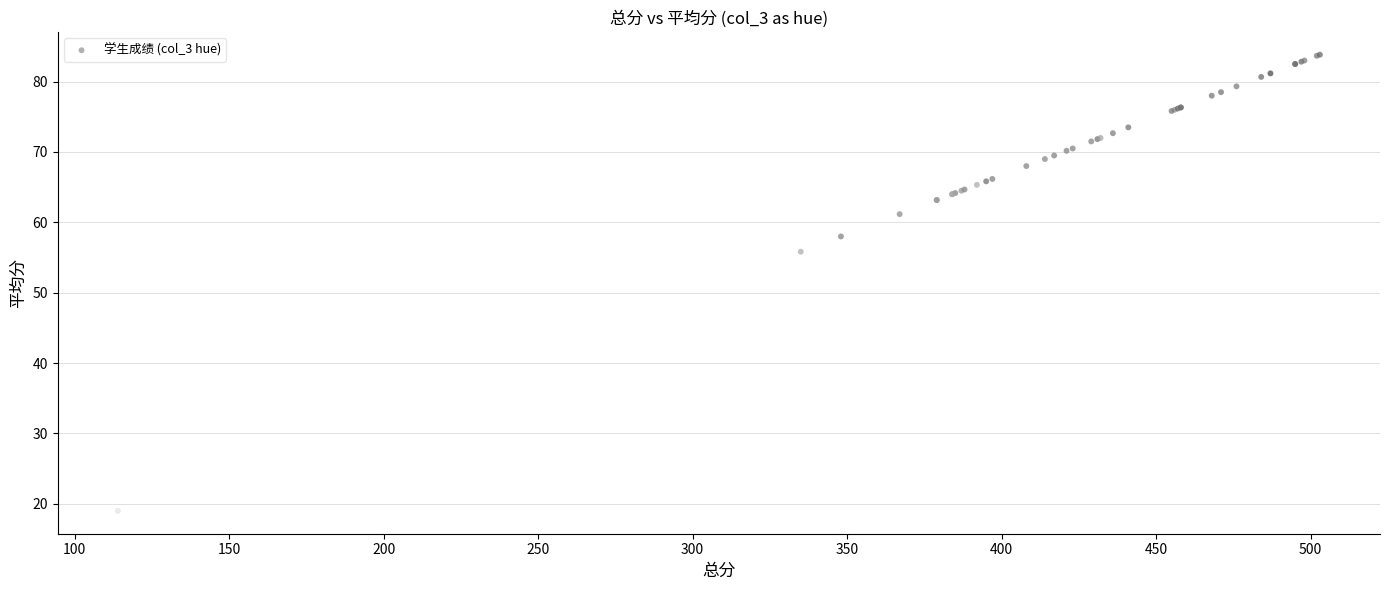

What Y value in the scatter plot is closest to 51?

55.8